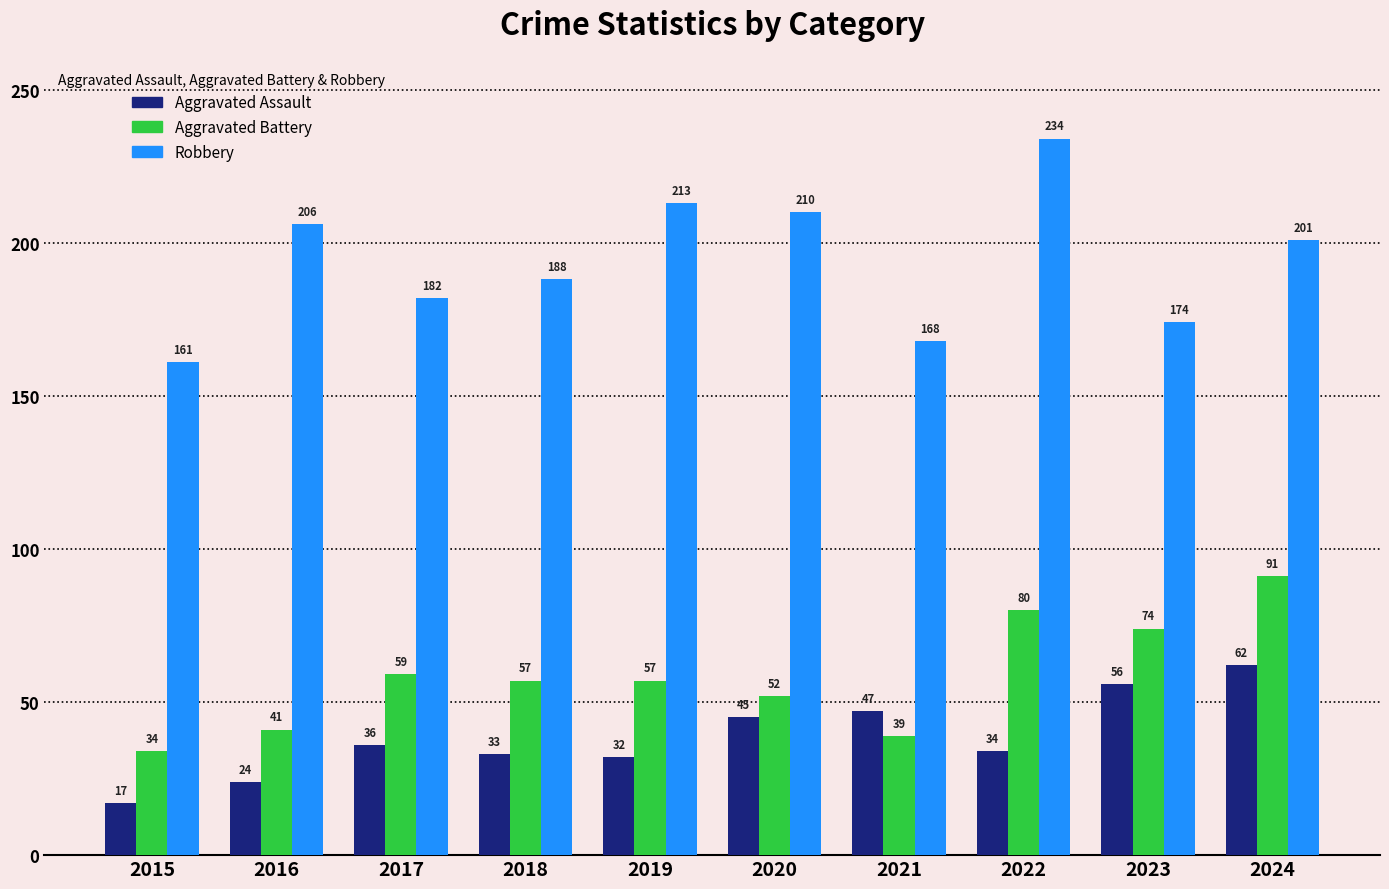

Is it true that Aggravated Battery equals 57 at 2019?

True